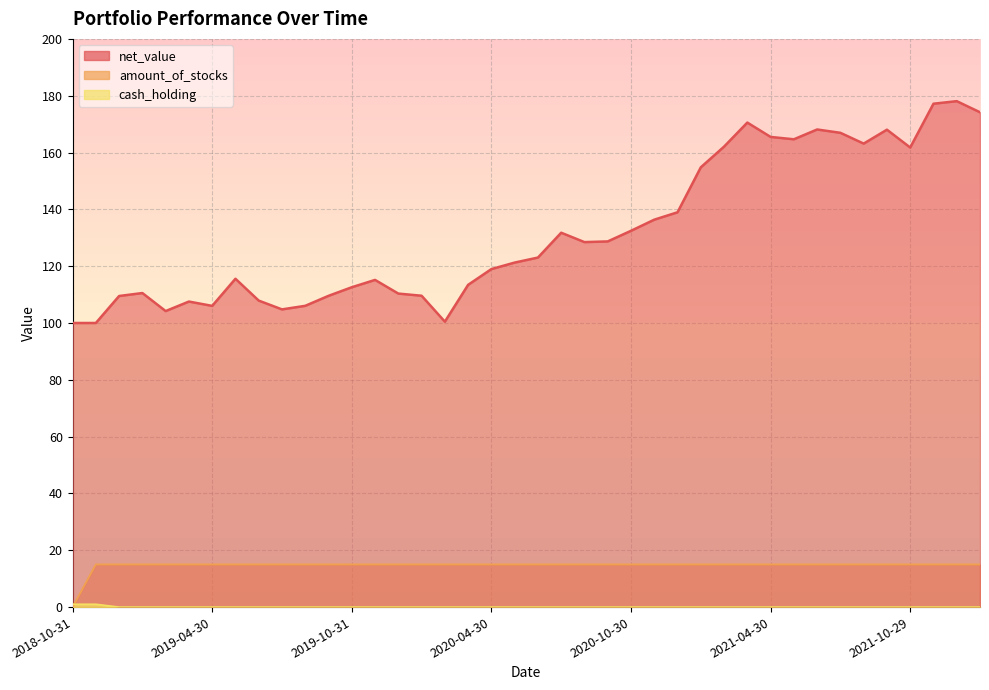

The amount_of_stocks series shows 15.0 at 2019-12-31. True or false?

True